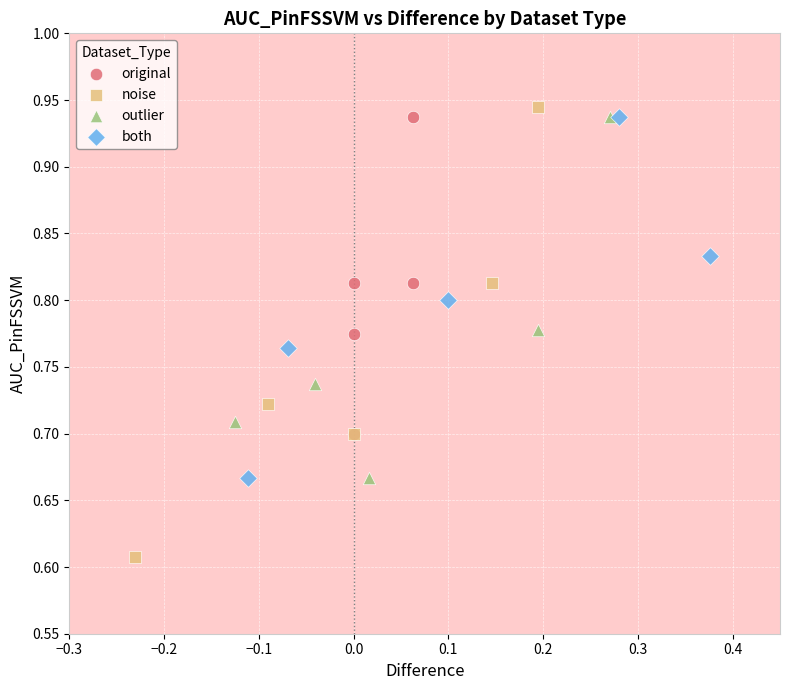

Which series has the largest Y range (max minus min)?

noise